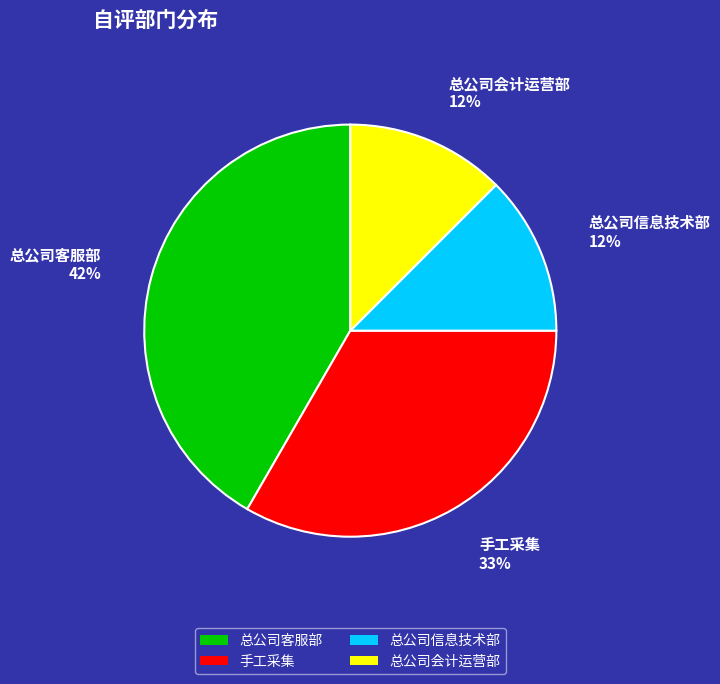

Do 总公司客服部 and 手工采集 together represent more than half of the pie?

Yes